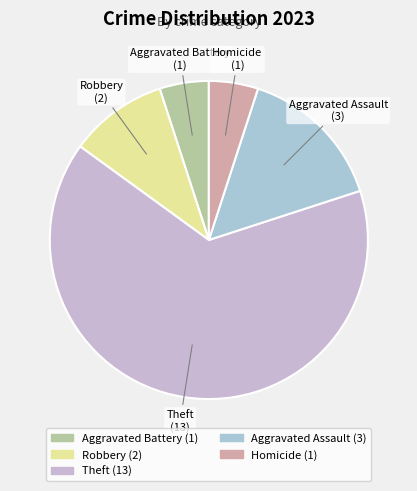

Which category accounts for the majority?

Theft